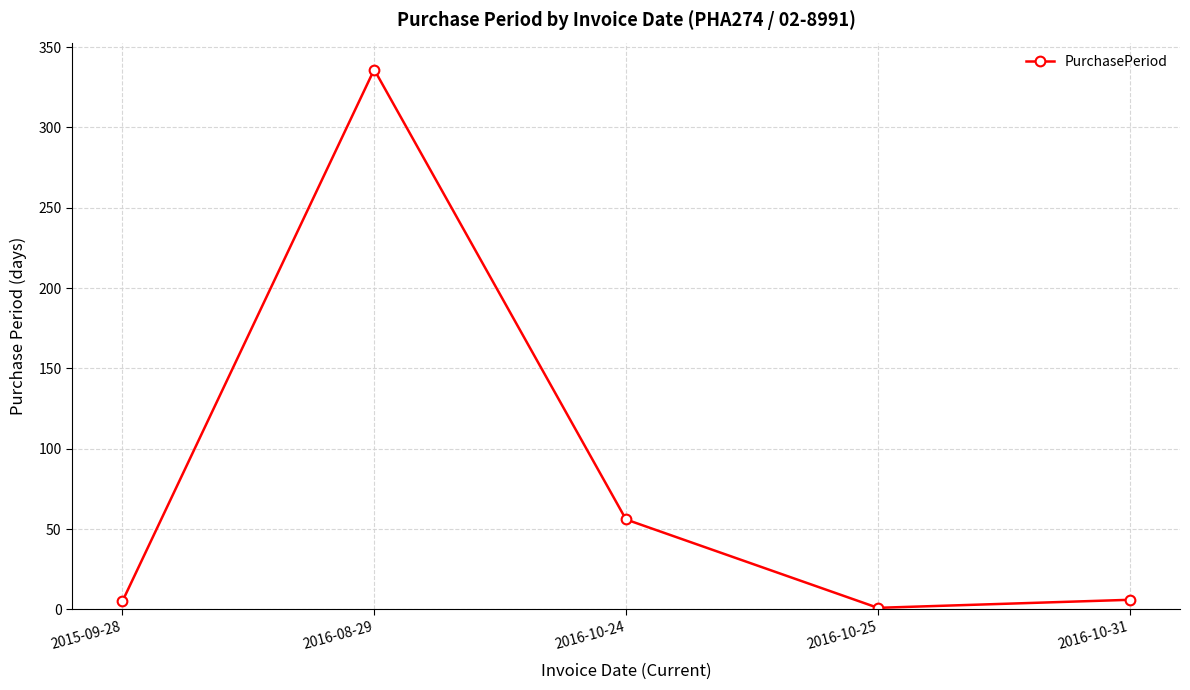

What is the smallest value displayed?

1